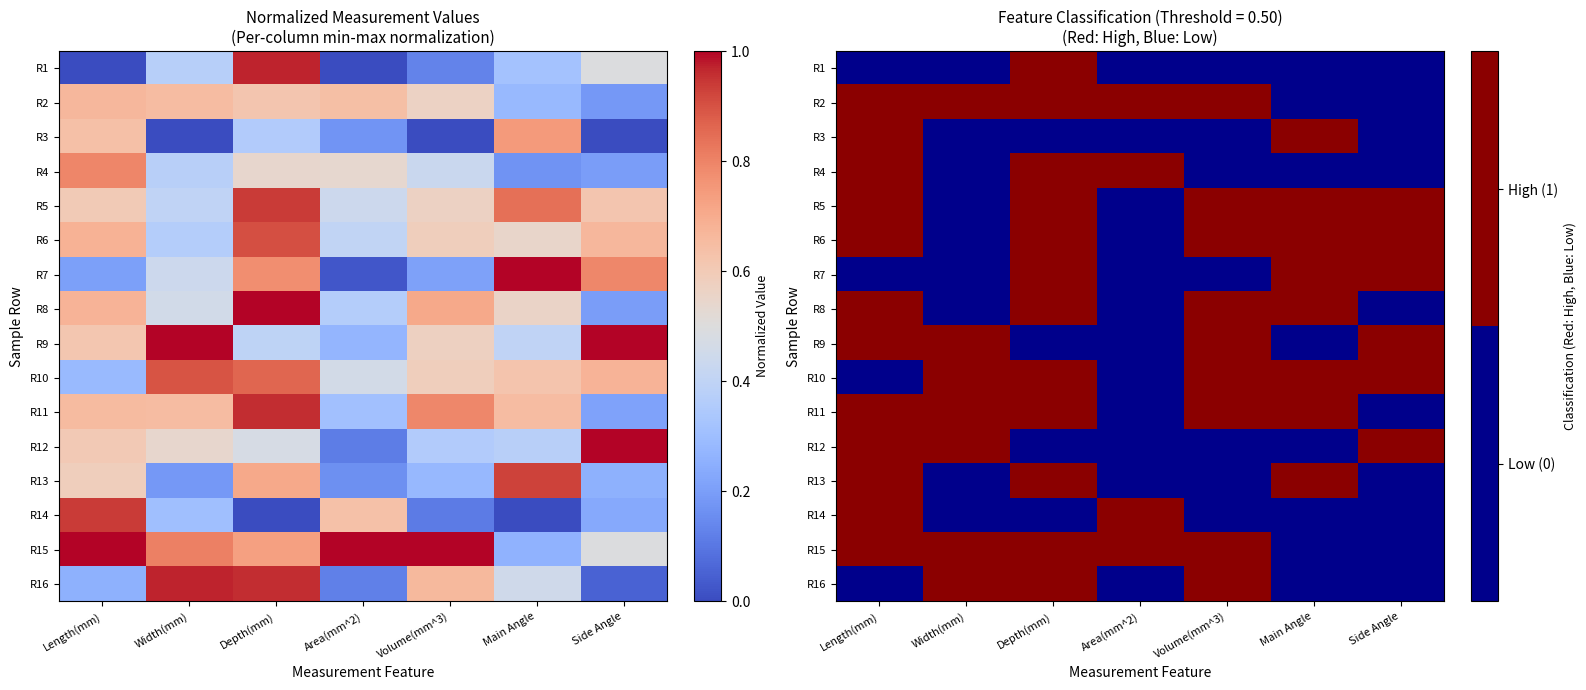

What is the sum of the R9 values at Width(mm) and Area(mm^2)?

1